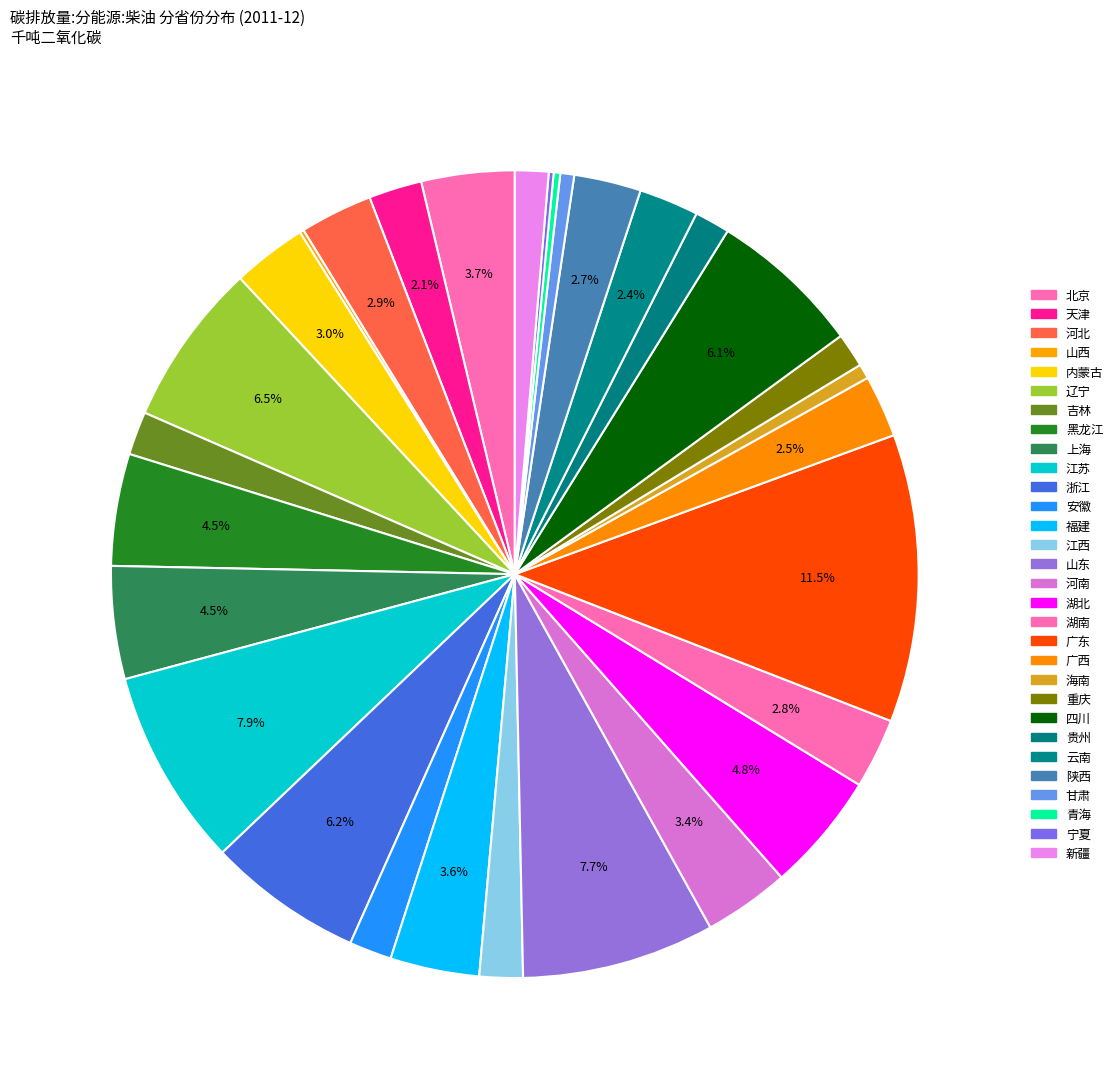

What is the total percentage of 河北 and 安徽?

4.6%